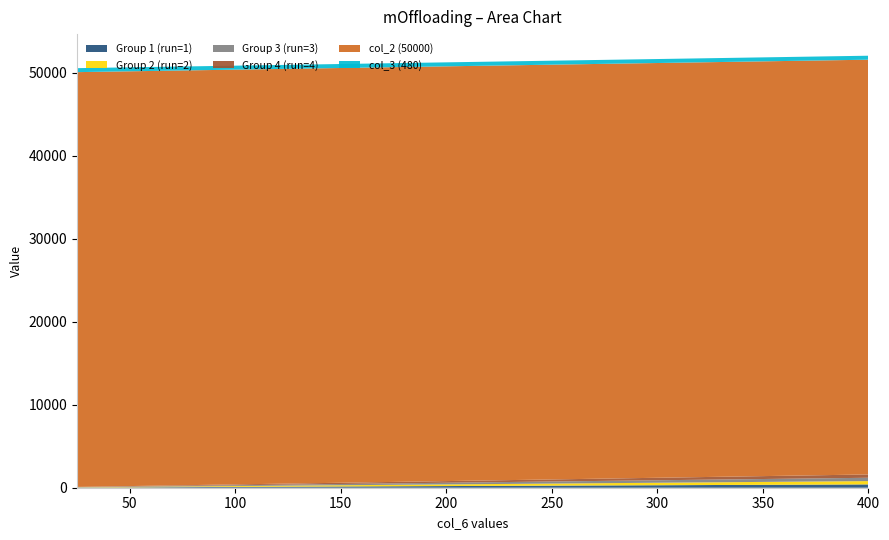

Reading right to left, list all the values displayed in this chart.

Group 1 (run=1): 400	200	100	50	25
Group 2 (run=2): 400	200	100	50	25
Group 3 (run=3): 400	200	100	50	25
Group 4 (run=4): 400	200	100	50	25
col_2 (50000): 50000	50000	50000	50000	50000
col_3 (480): 480	480	480	480	480